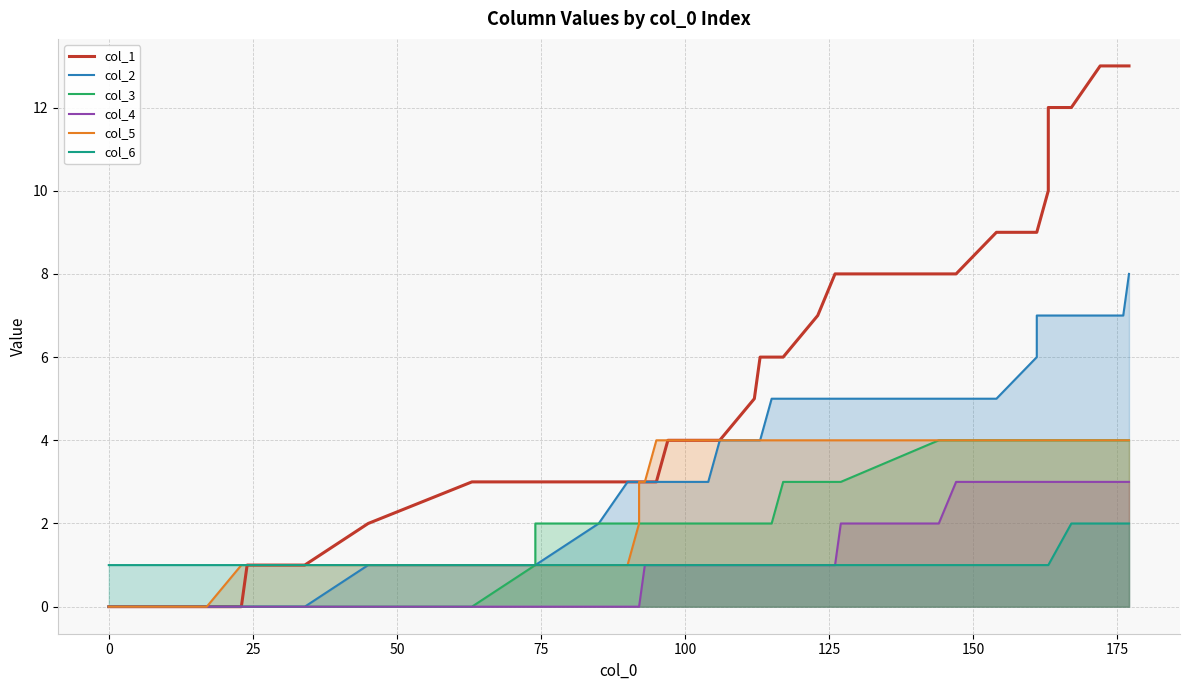

How many lines are shown in the chart?

6